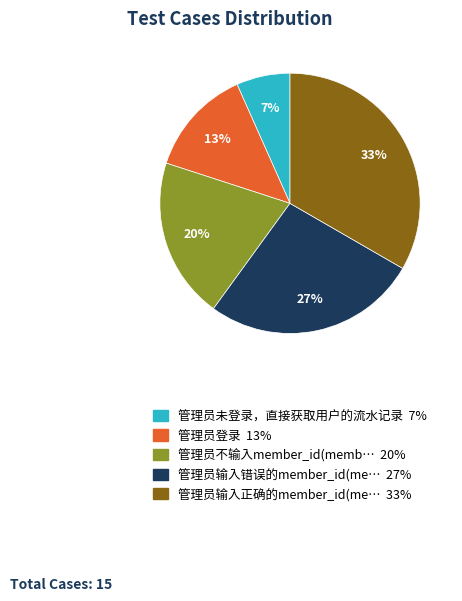

To the nearest percent, what is the average slice percentage?

20%